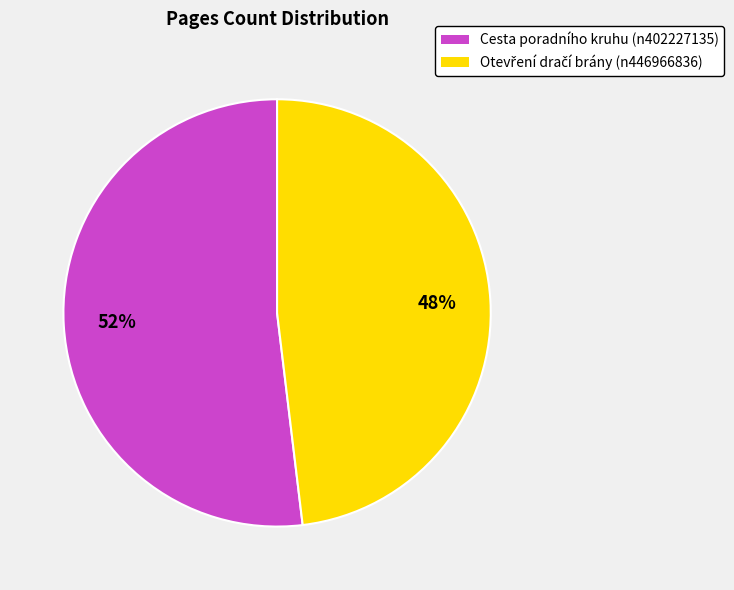

Count the number of slices in the pie.

2